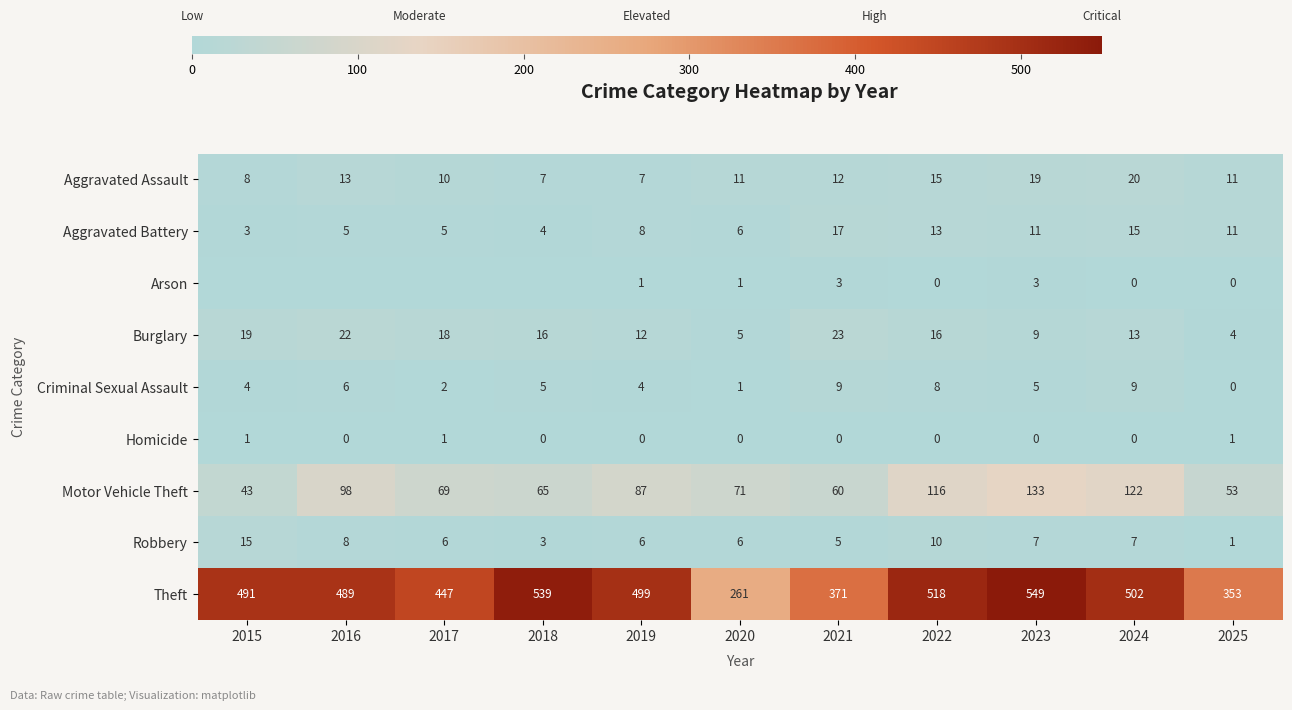

What is the total value across all series at 2025?

434